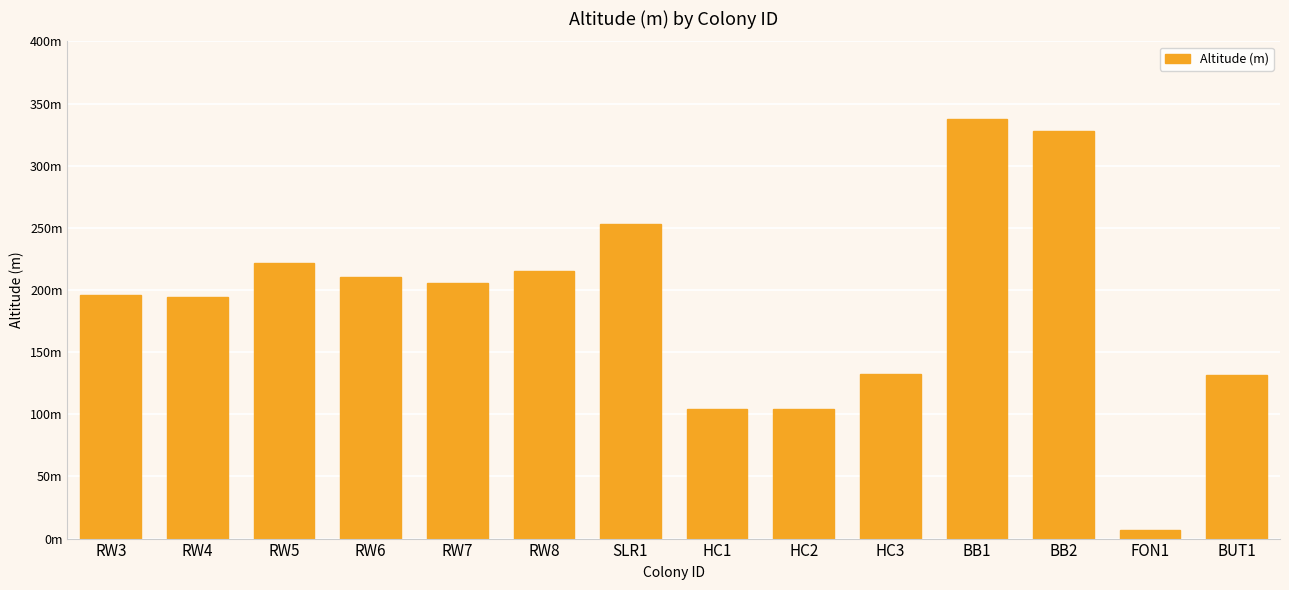

Rank the categories by value from highest to lowest.

BB1, BB2, SLR1, RW5, RW8, RW6, RW7, RW3, RW4, HC3, BUT1, HC1, HC2, FON1